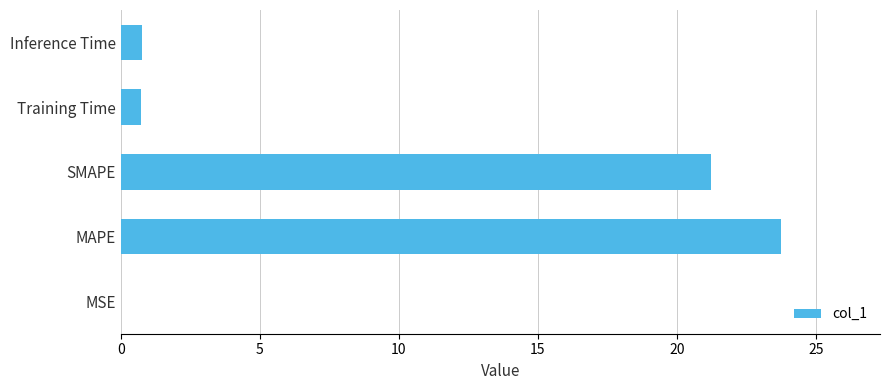

Are the bars horizontal?

Yes